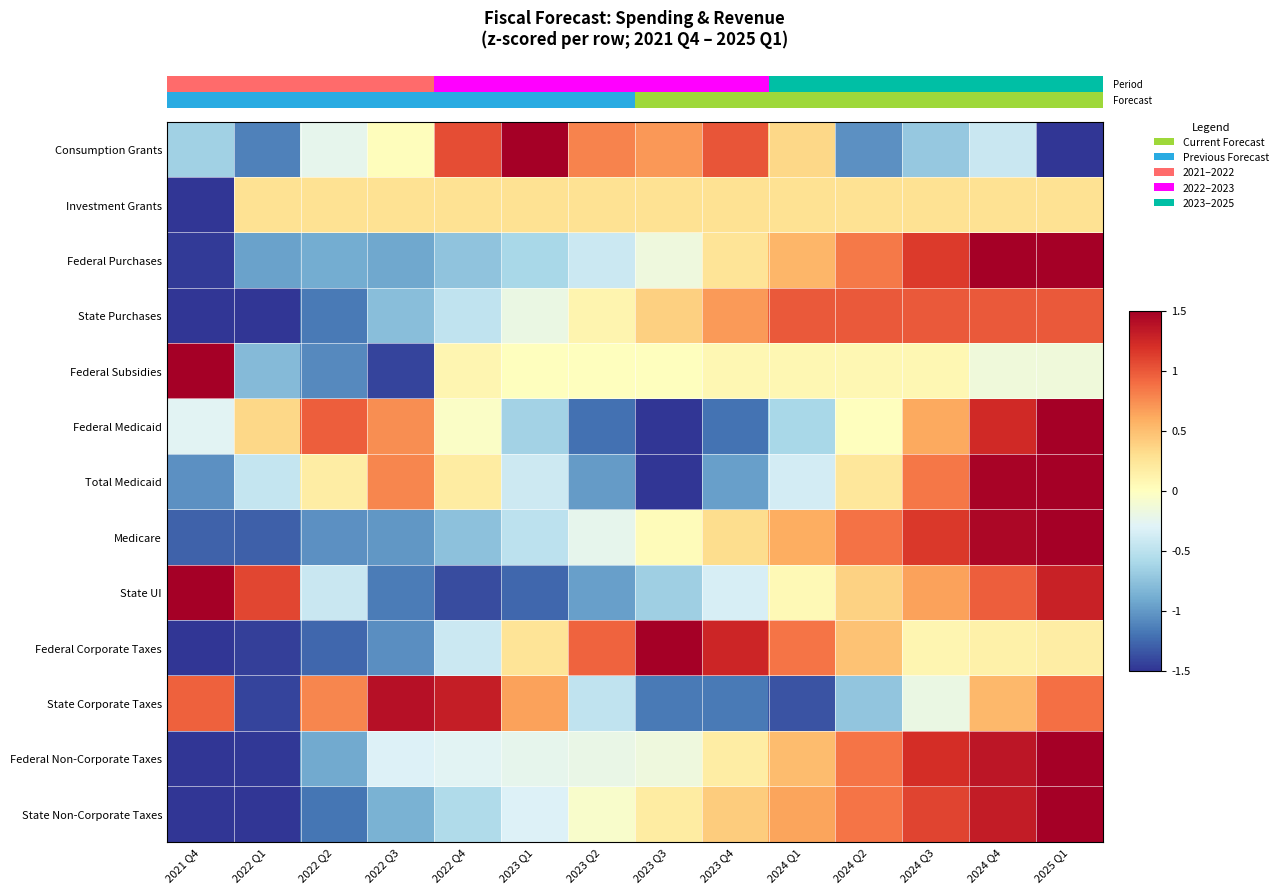

At which category is the sum across all series the highest?

2025 Q1